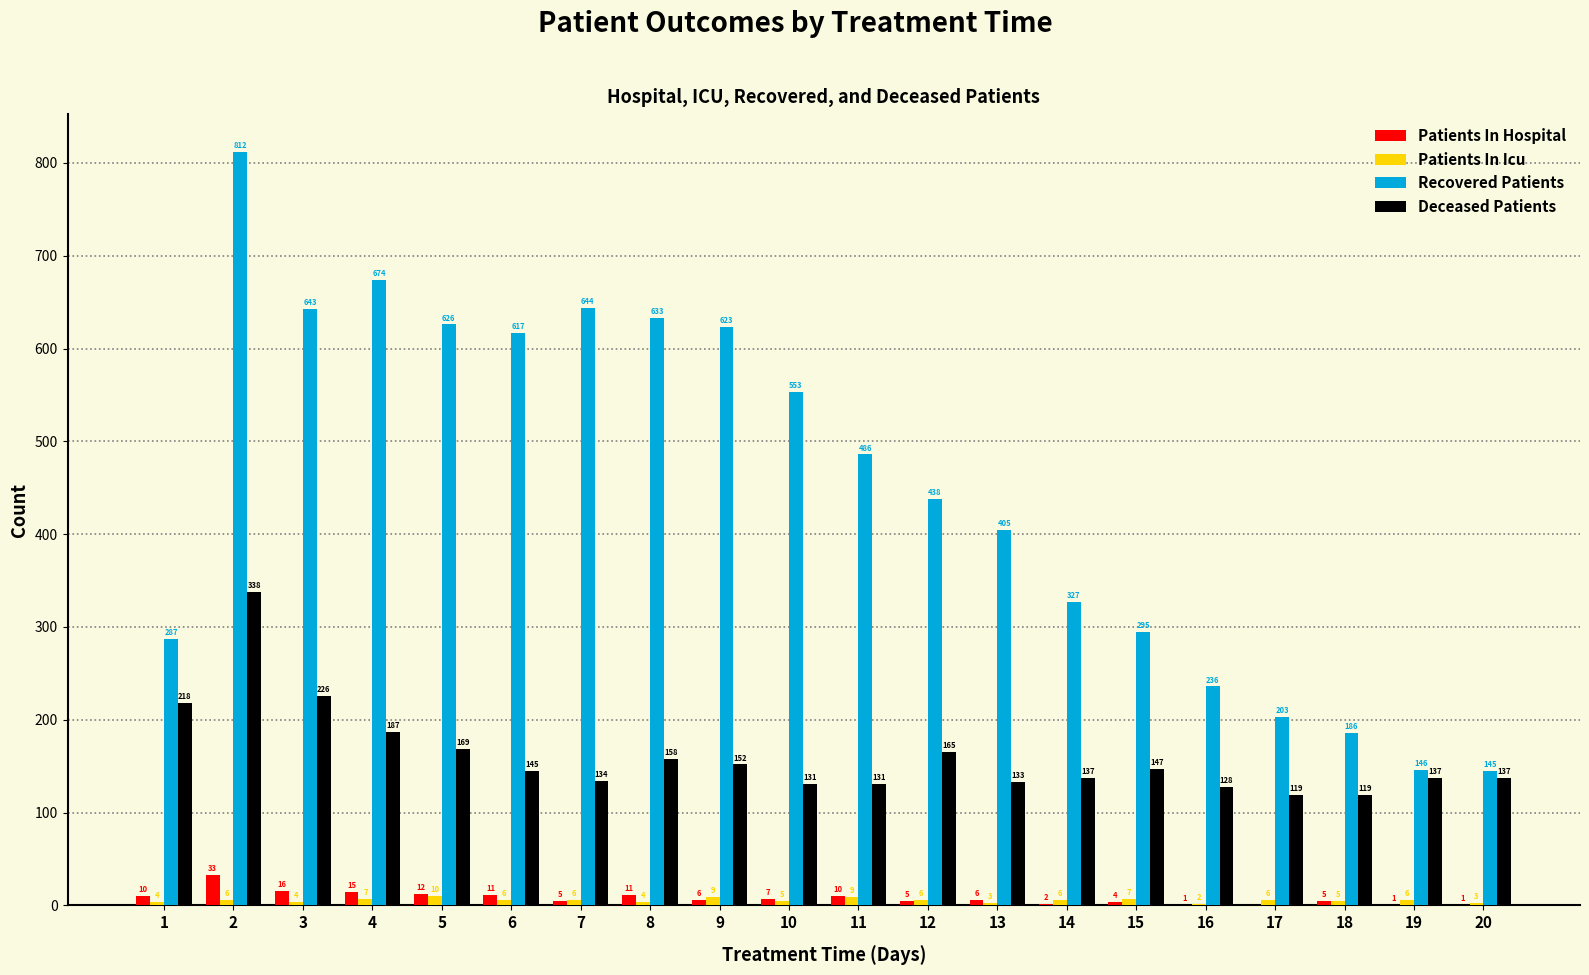

How many distinct data groups are displayed?

4